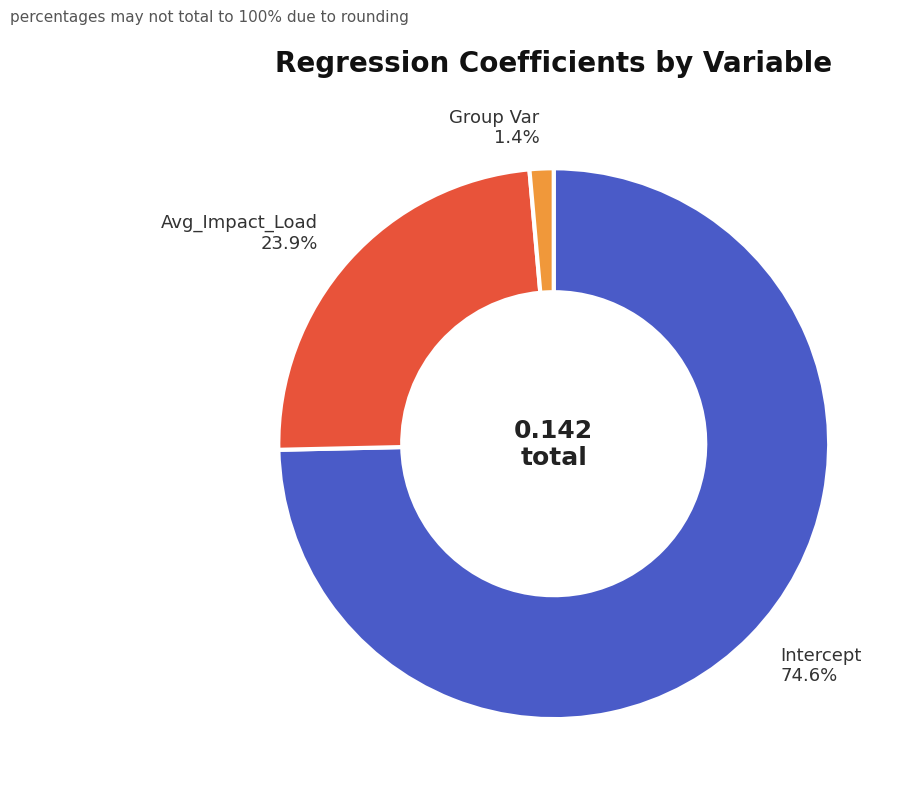

Rank the categories by value from lowest to highest.

Group Var, Avg_Impact_Load, Intercept